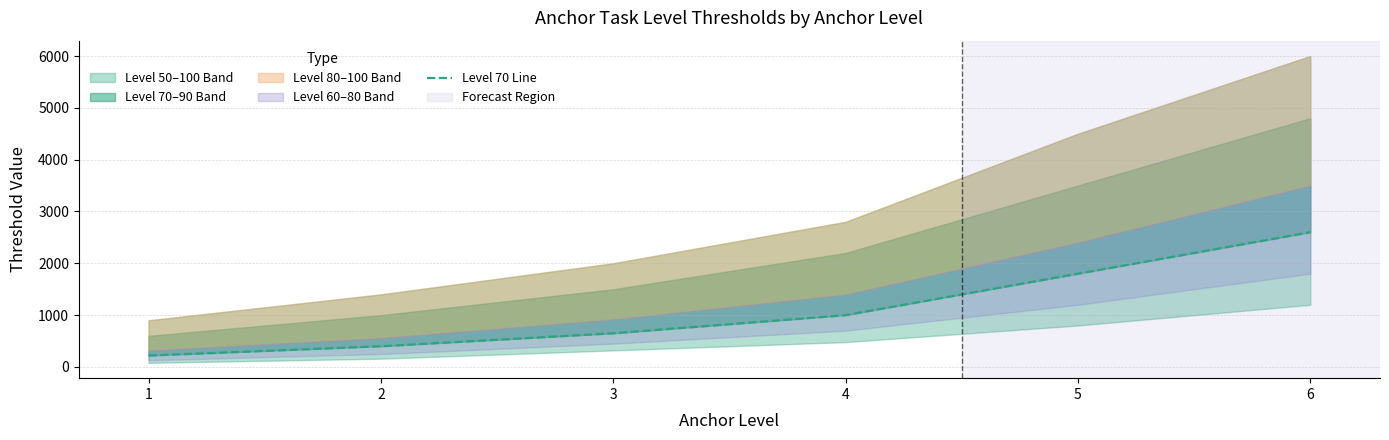

What is the ratio of the value at 3 to the value at 1?

3.0